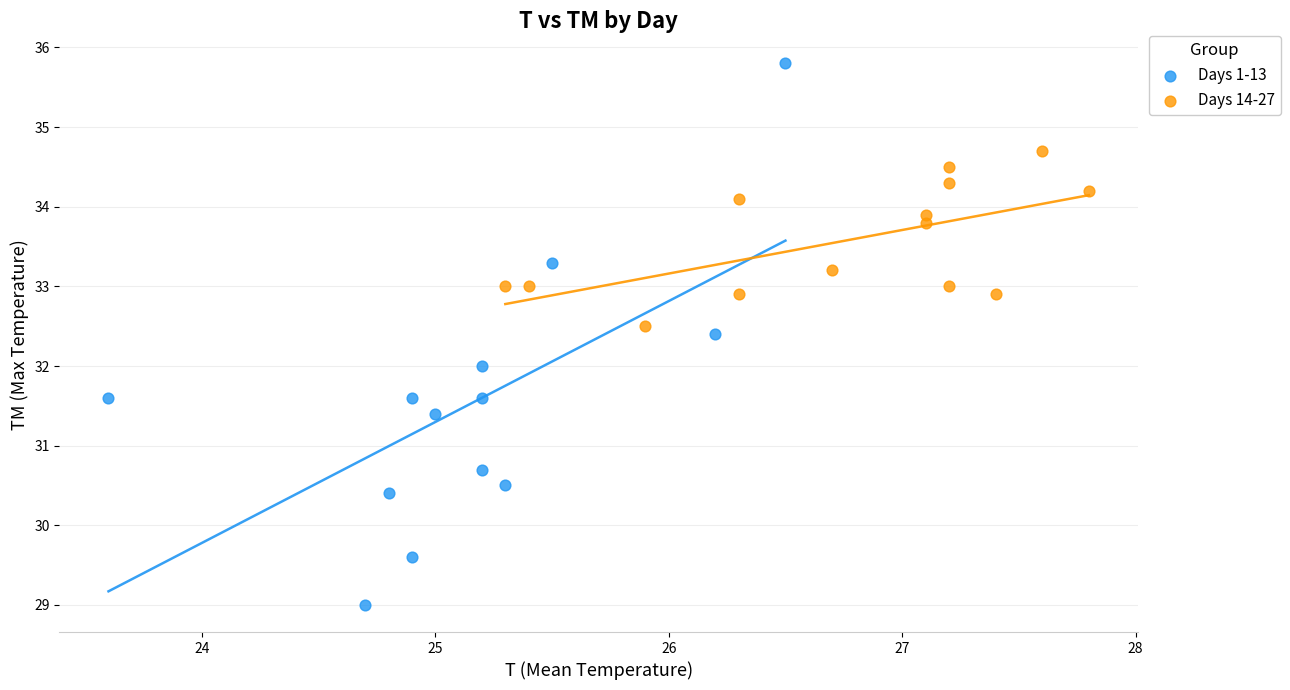

Which series reaches the minimum Y coordinate?

Days 1-13